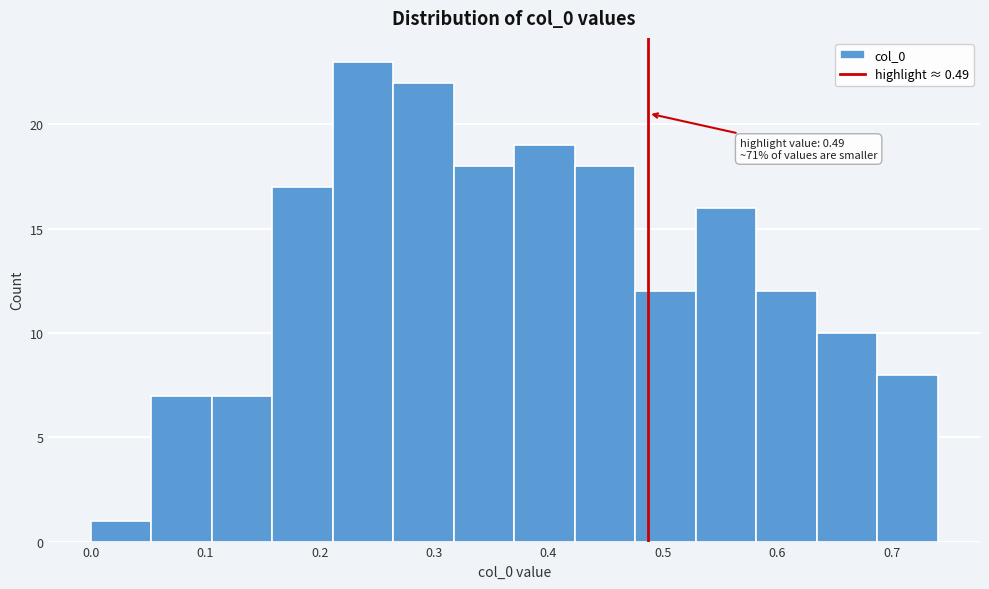

Which range on the x-axis has the tallest bar?

0.21 to 0.26